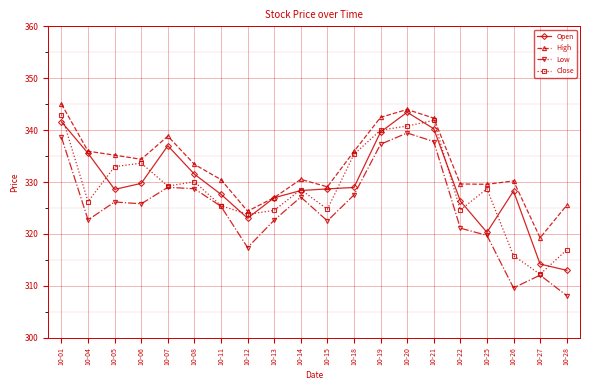

What is the difference between the Close values at 10-21 and 10-22?

17.3